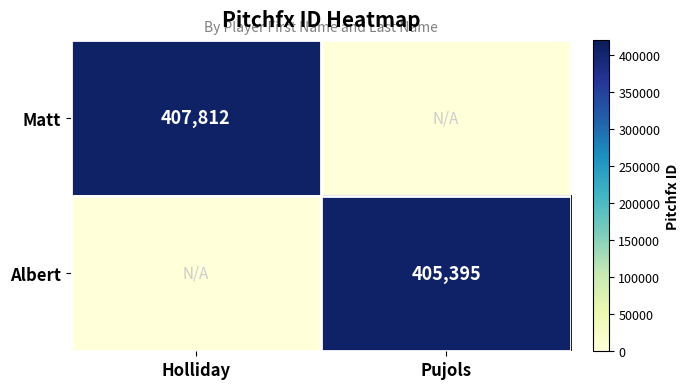

Is it true that Matt equals 407812 at Holliday?

True